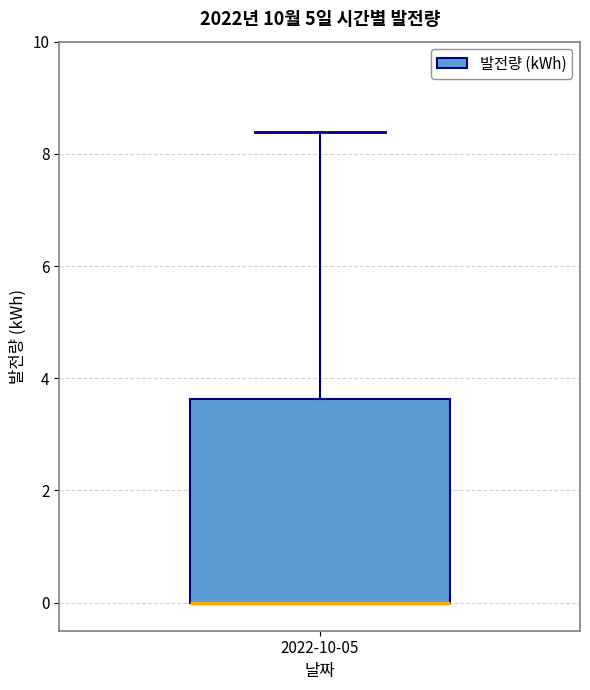

Transcribe this box plot: give where the median line is, the range the box spans, and where the two whiskers end, as read against the y-axis. The values are not printed on the chart, so give them approximately, as read against the axis.

median 0.0 (drawn on the box's lower edge), box 0.0 to 3.6, whiskers 0.0 to 8.4